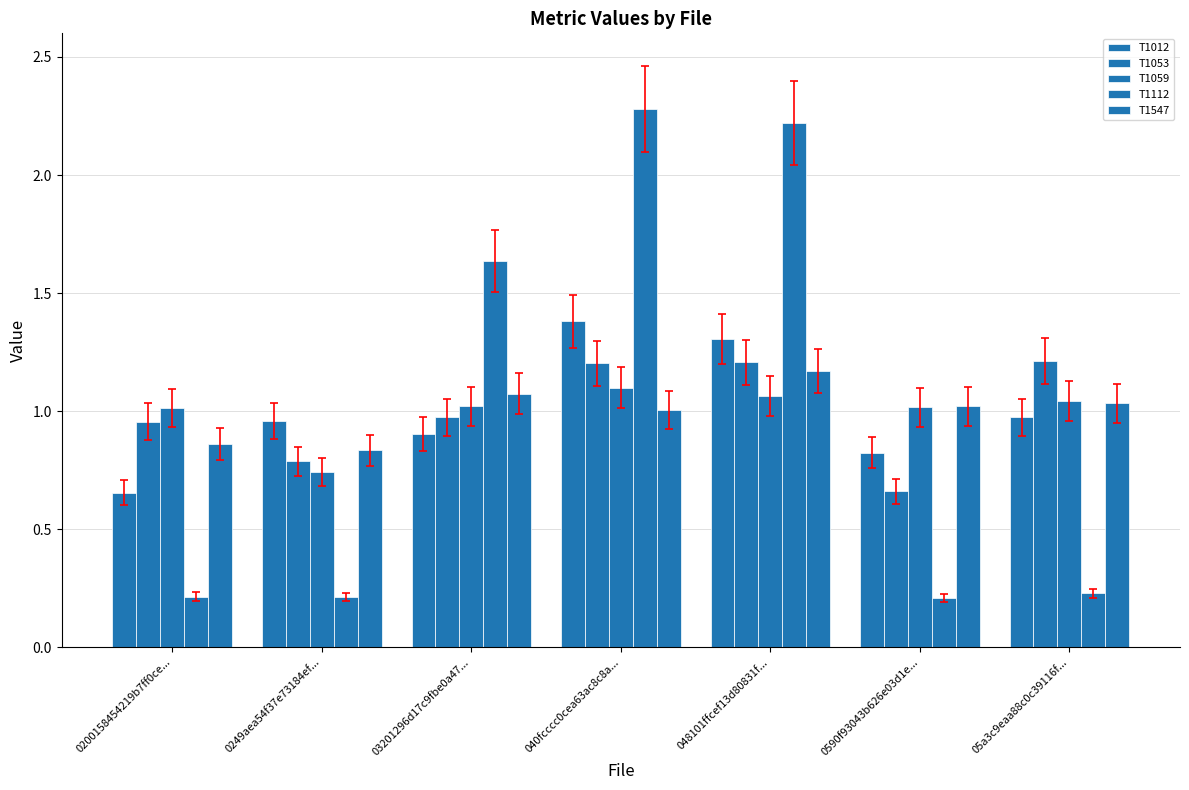

The T1112 series shows 0.3 at 0590f93043b626e03d1e.... True or false?

False